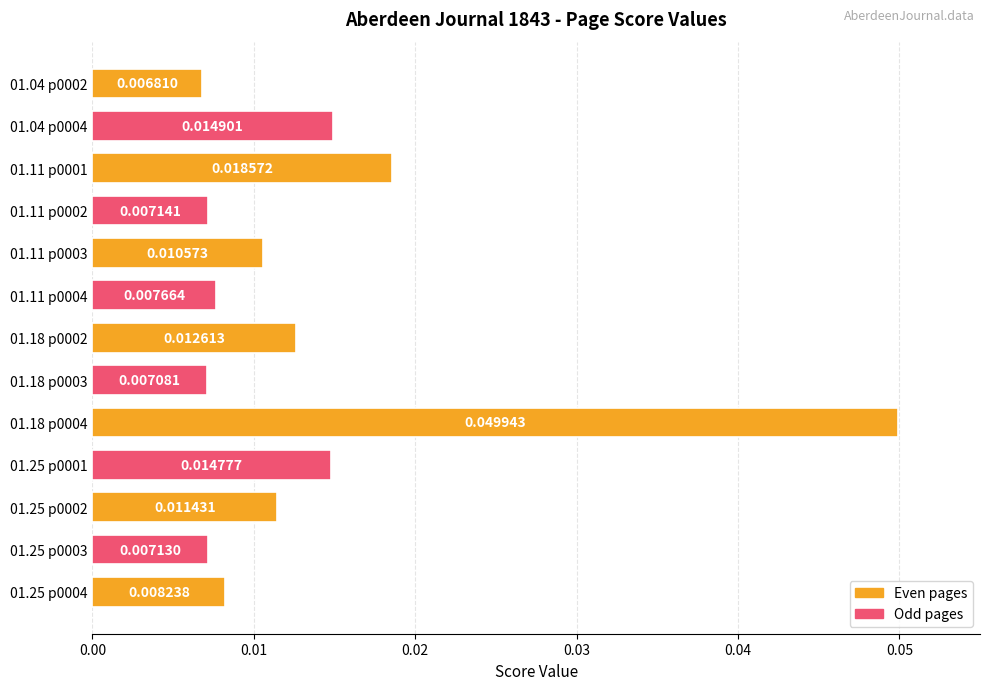

List the labels in order of value, largest first.

01.18 p0004, 01.11 p0001, 01.04 p0004, 01.25 p0001, 01.18 p0002, 01.25 p0002, 01.11 p0003, 01.25 p0004, 01.11 p0004, 01.11 p0002, 01.25 p0003, 01.18 p0003, 01.04 p0002